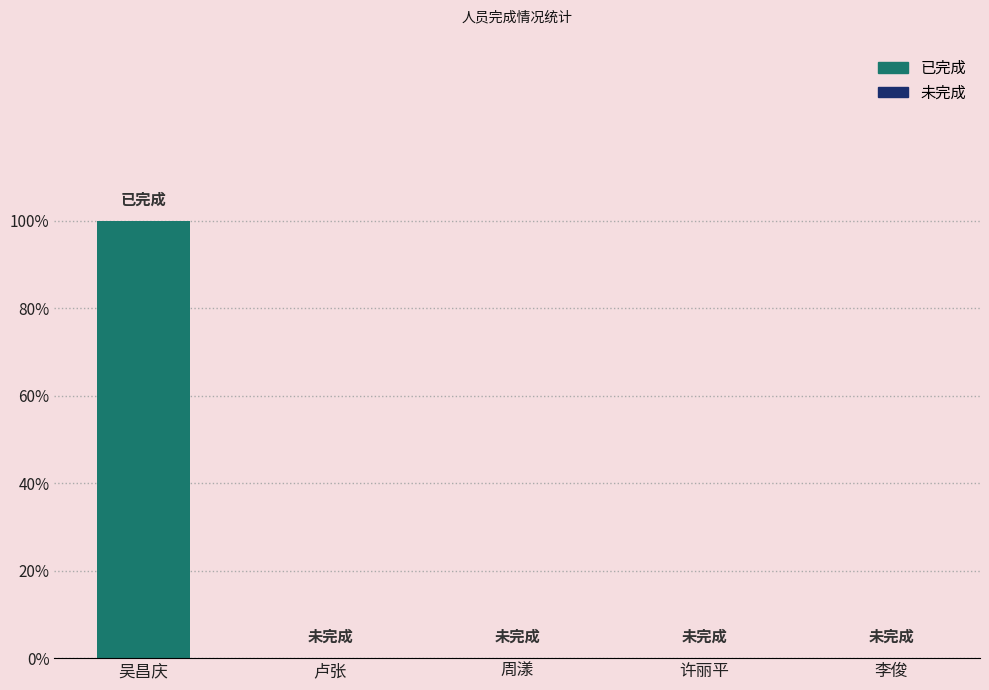

The chart shows a value of 1 at 卢张. True or false?

False